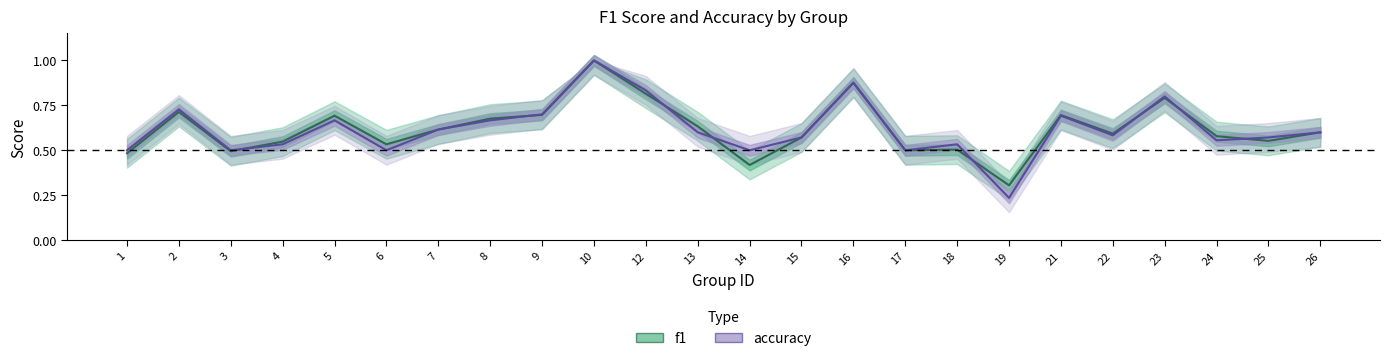

What is the highest value of the f1 series?

1.0